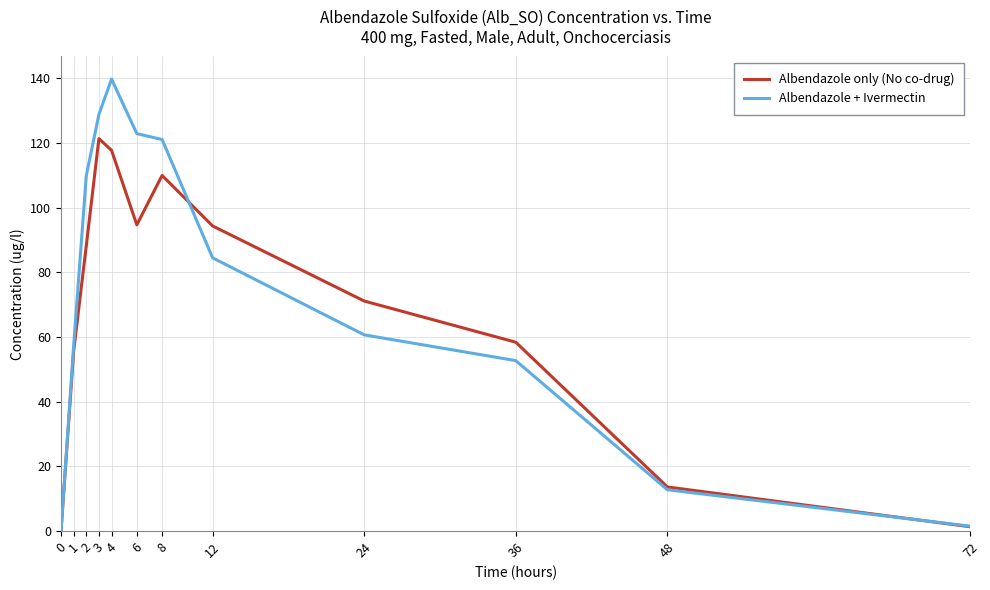

What value does the Albendazole only (No co-drug) series have at 36?

58.4